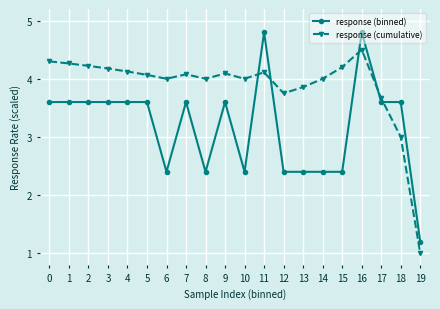

What is the spread (max minus min) of values at 13?

1.5